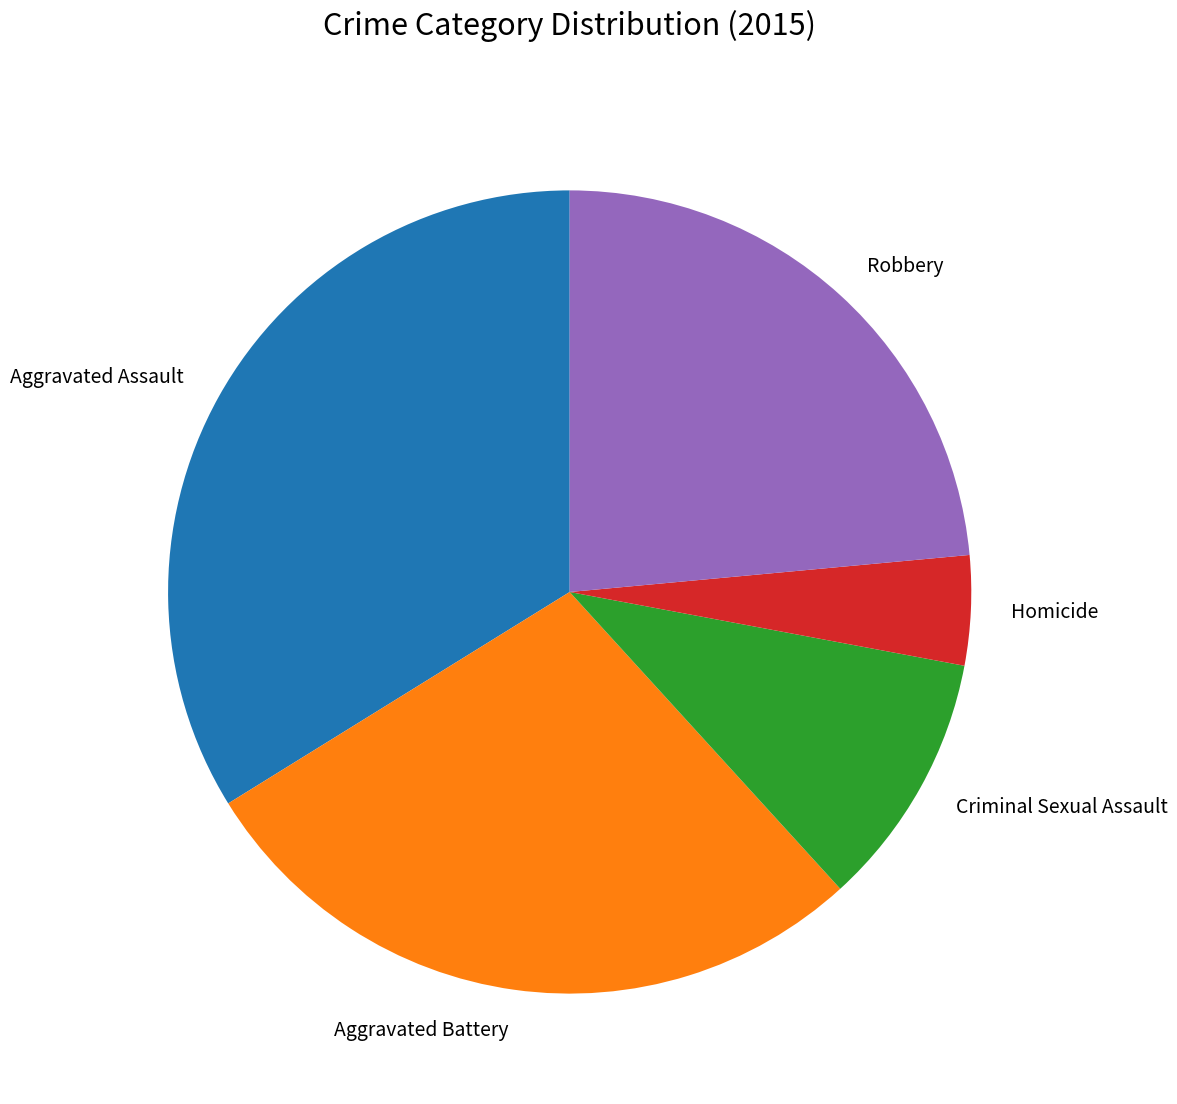

Is there any slice that represents more than half of the pie?

No